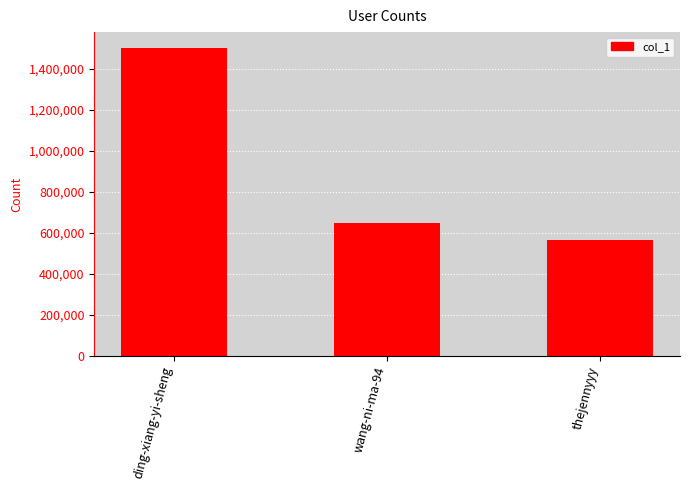

Which has a higher value, ding-xiang-yi-sheng or thejennyyy?

ding-xiang-yi-sheng